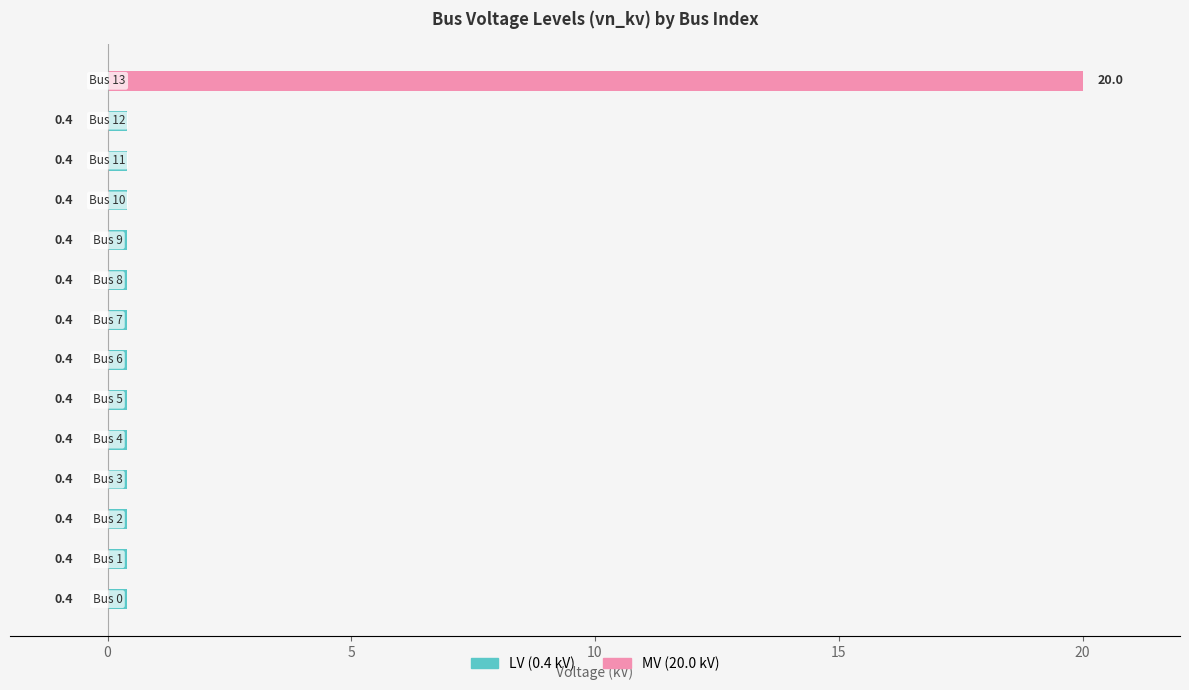

What is the total value across all series at 5?

0.4